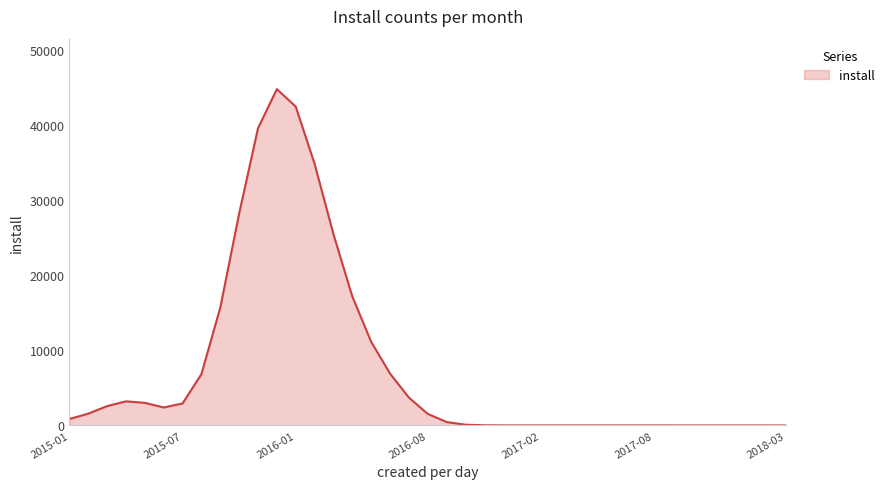

What is the greatest value displayed?

44828.3